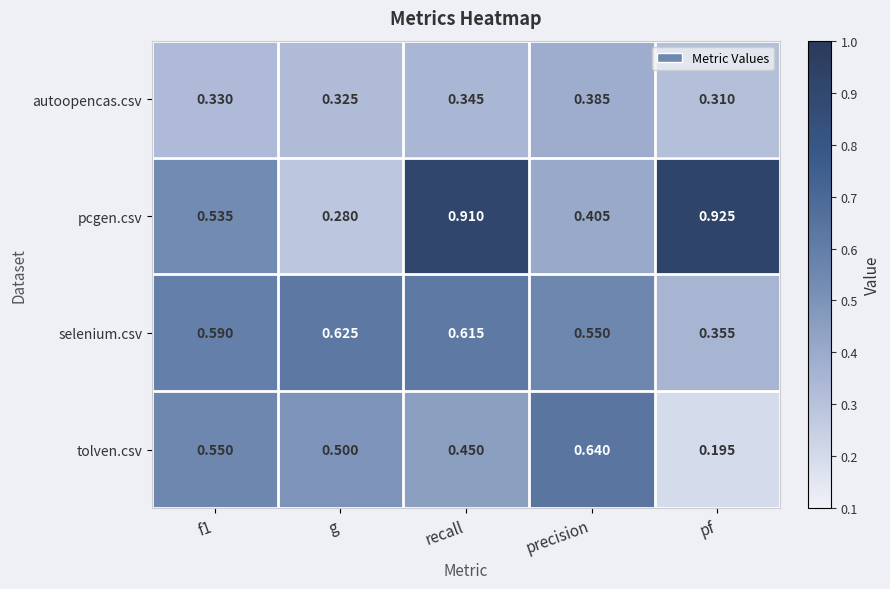

Between g and precision, which series saw the biggest shift?

tolven.csv